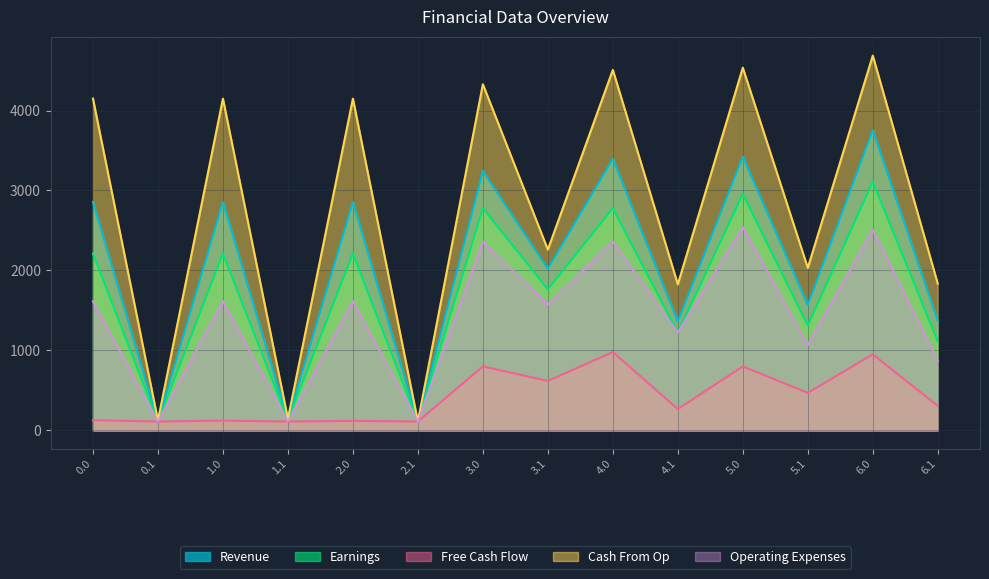

At which category is the sum across all series the highest?

6.0